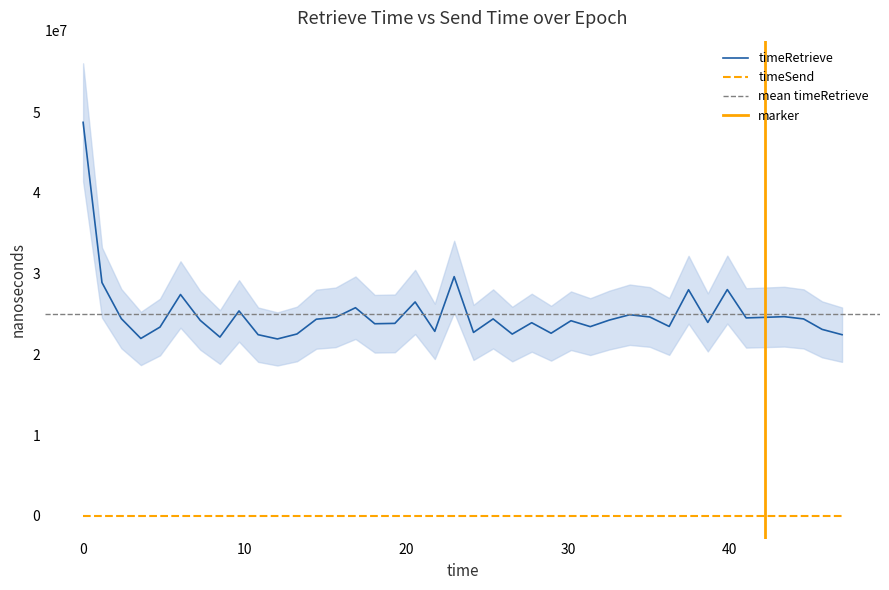

What is the difference between the second highest and second lowest values?

7657327